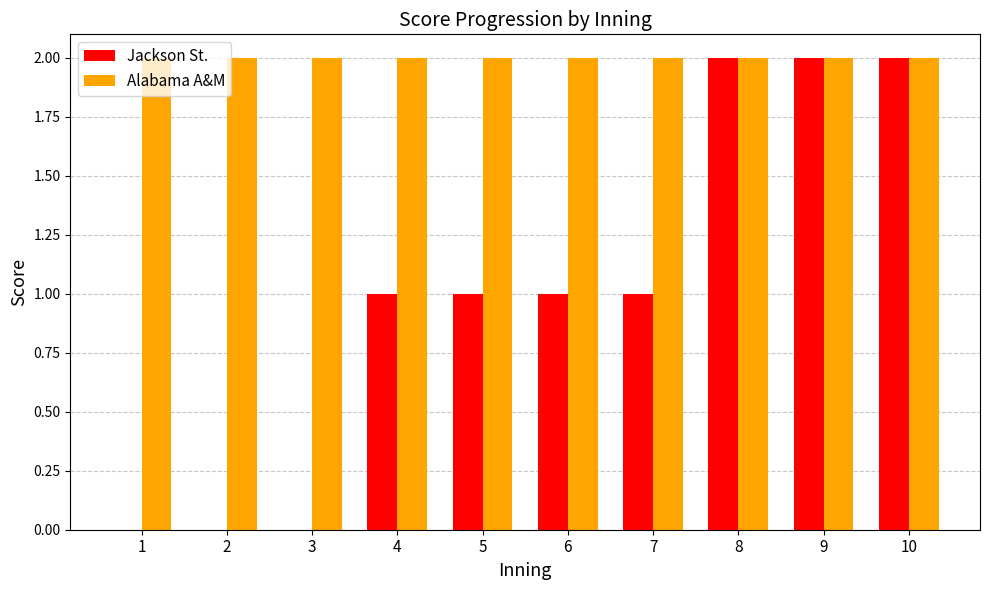

What is the total value across all series at 3?

2